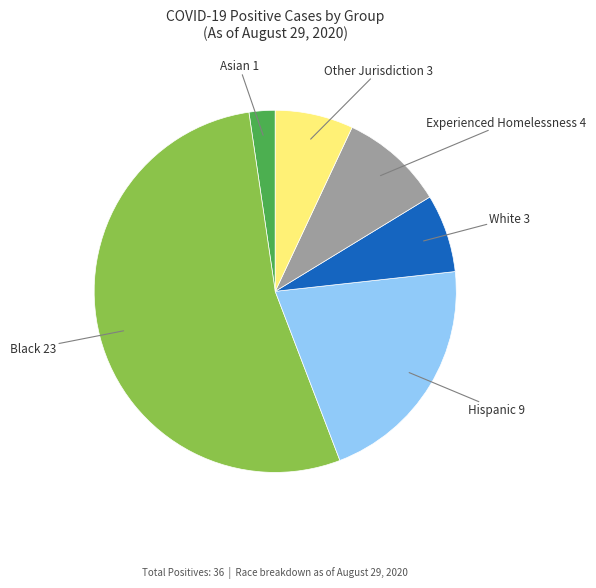

Does any single category account for the majority?

Yes